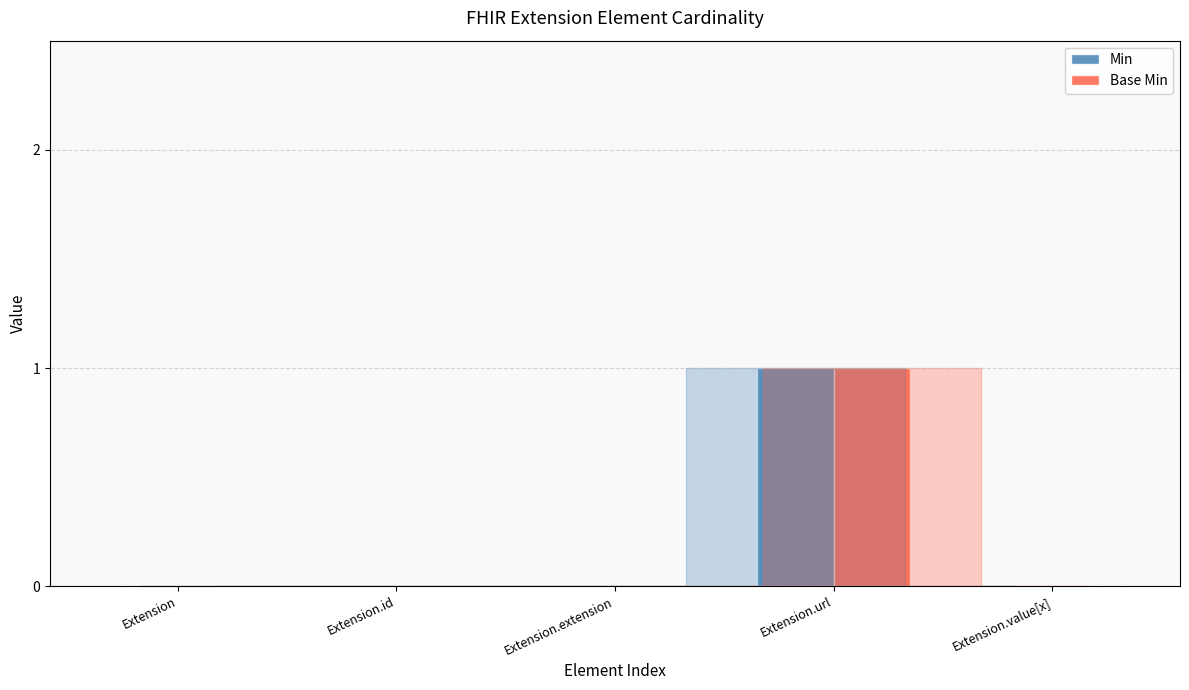

How many categories are shown in the chart?

5